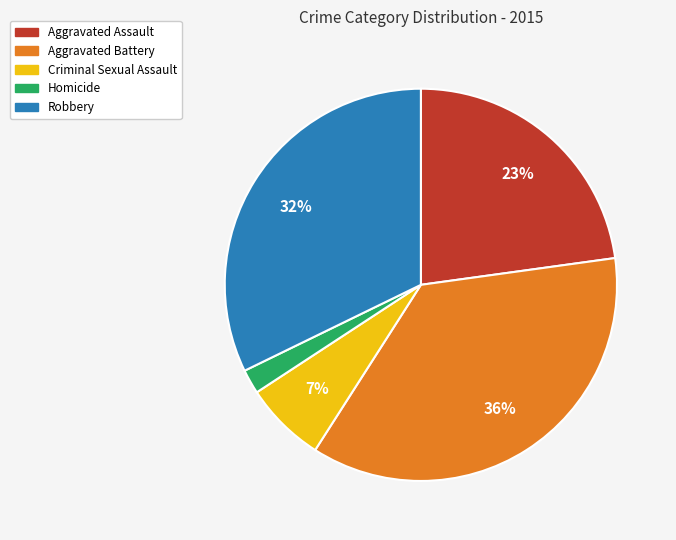

To the nearest percent, what is the combined percentage of Robbery and Criminal Sexual Assault?

39%